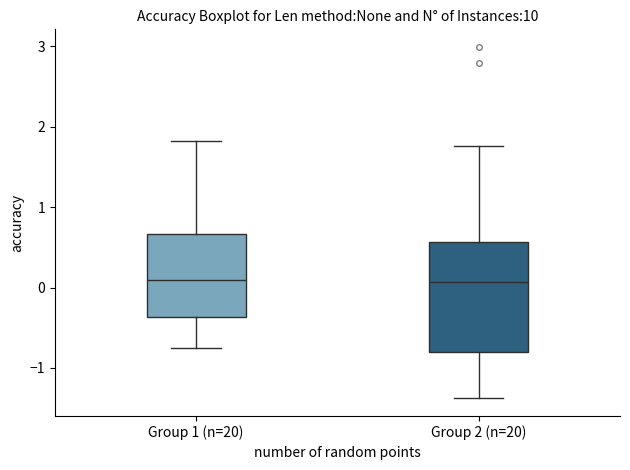

Reading left to right, read every box against the y-axis: the position of its median line, the range the box covers, and the ends of its whiskers. The values are not printed on the chart, so give them approximately, as read against the axis.

Group 1 (n=20): median 0.1, box -0.4 to 0.7, whiskers -0.8 to 1.8
Group 2 (n=20): median 0.1, box -0.8 to 0.6, whiskers -1.4 to 1.8